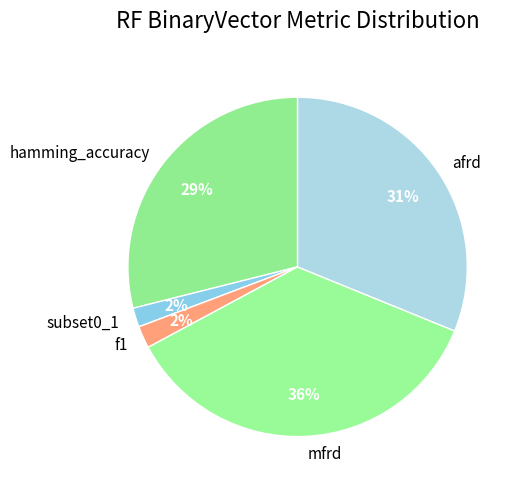

Count the number of slices in the pie.

5